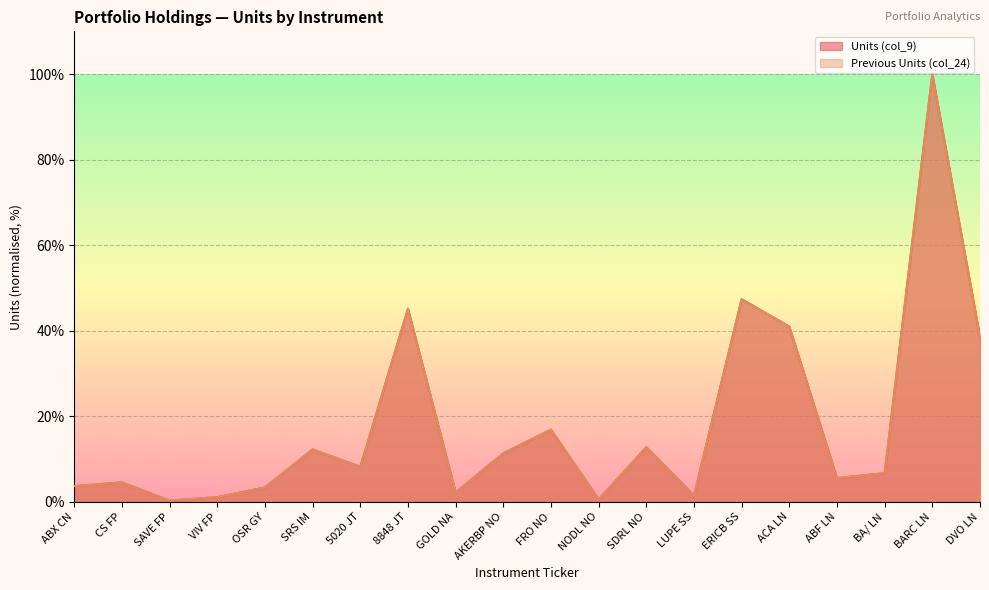

Which series has the largest total across all categories?

Units (col_9)